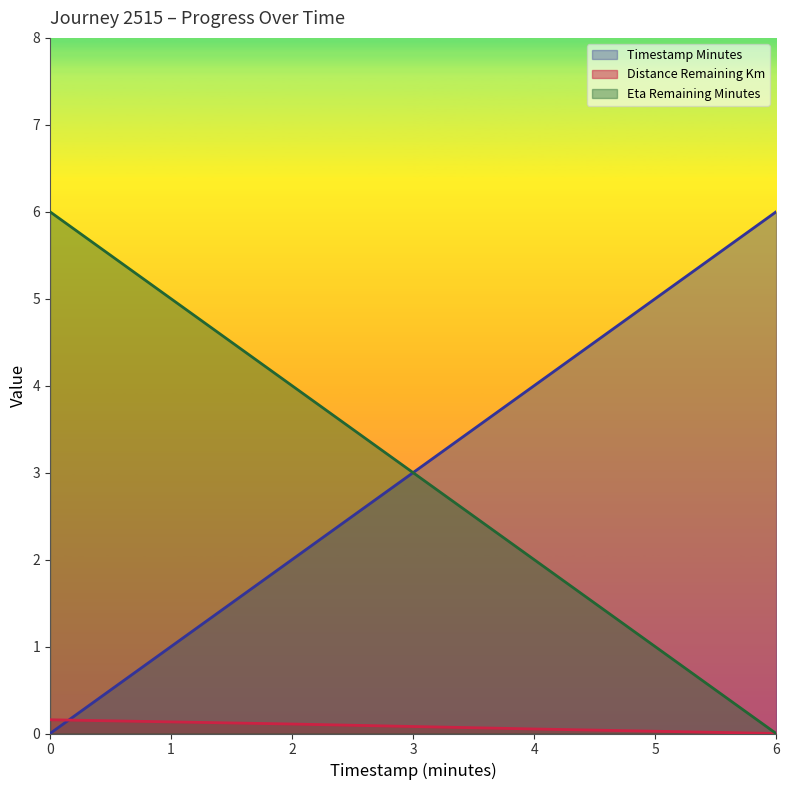

Reading left to right, what are all the values shown in this chart?

timestamp_minutes: 0.0=0.0	2.0=2.0	4.0=4.0	6.0=6.0
distance_remaining_km: 0.0=0.2	2.0=0.1	4.0=0.1	6.0=0.0
eta_remaining_minutes: 0.0=6.0	2.0=4.0	4.0=2.0	6.0=0.0